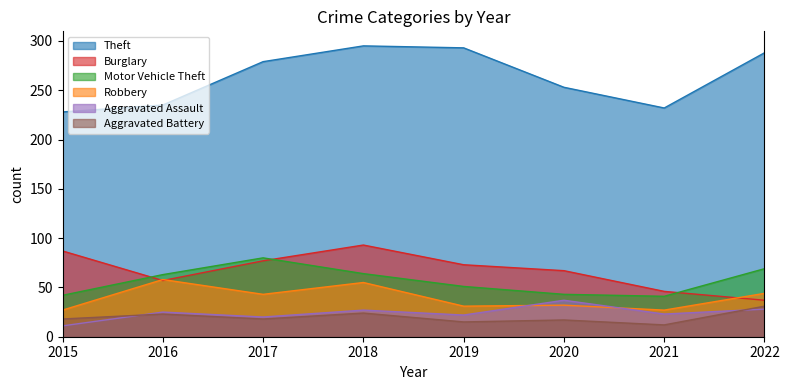

At how many categories does at least one series exceed 40?

8